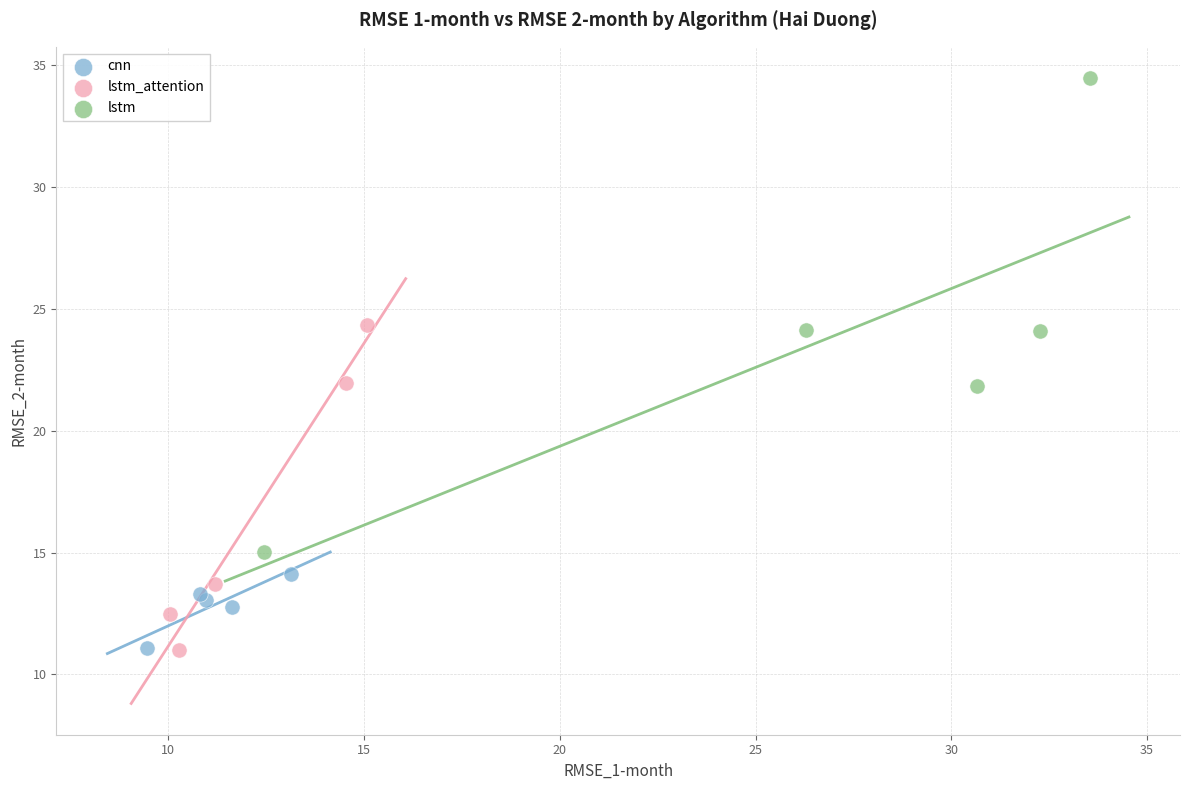

Which series reaches the maximum Y coordinate?

lstm